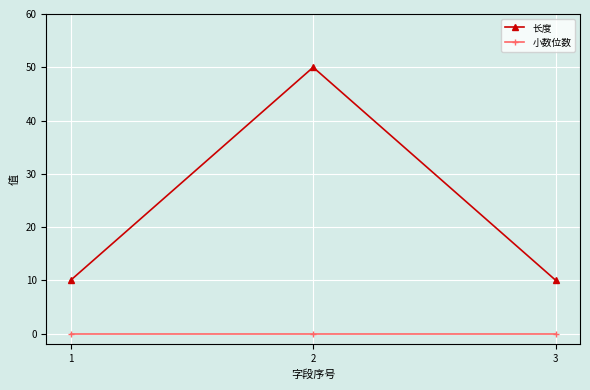

List the series in order of their peak value, highest first.

长度, 小数位数